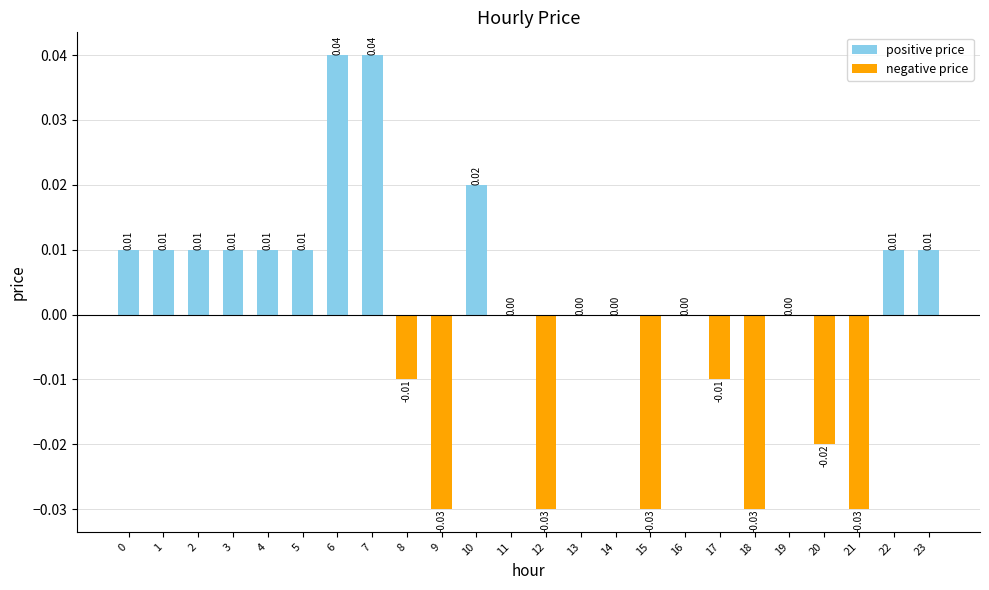

Are the bars horizontal?

No